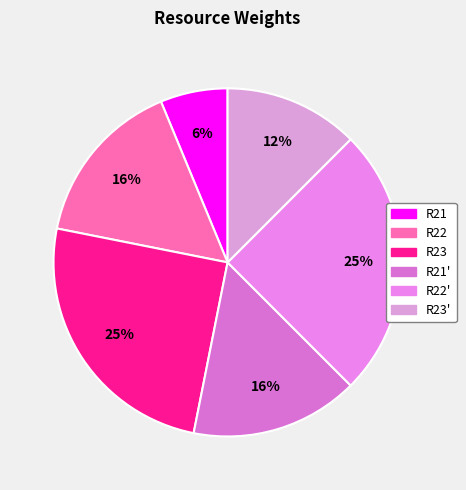

Which category has the smallest portion of the pie?

R21